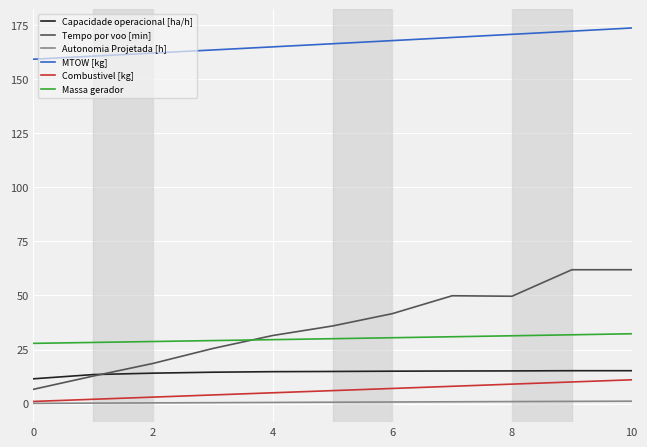

Which series has the largest range (max minus min)?

Tempo por voo [min]